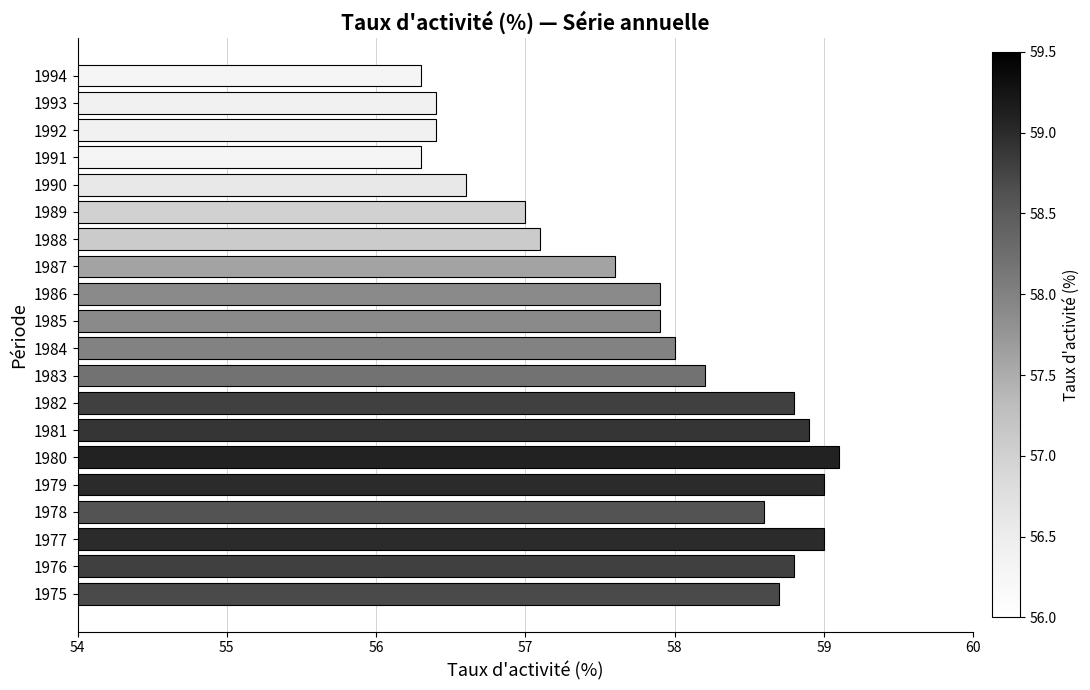

What is the difference between the values at 1982 and 1990?

2.2